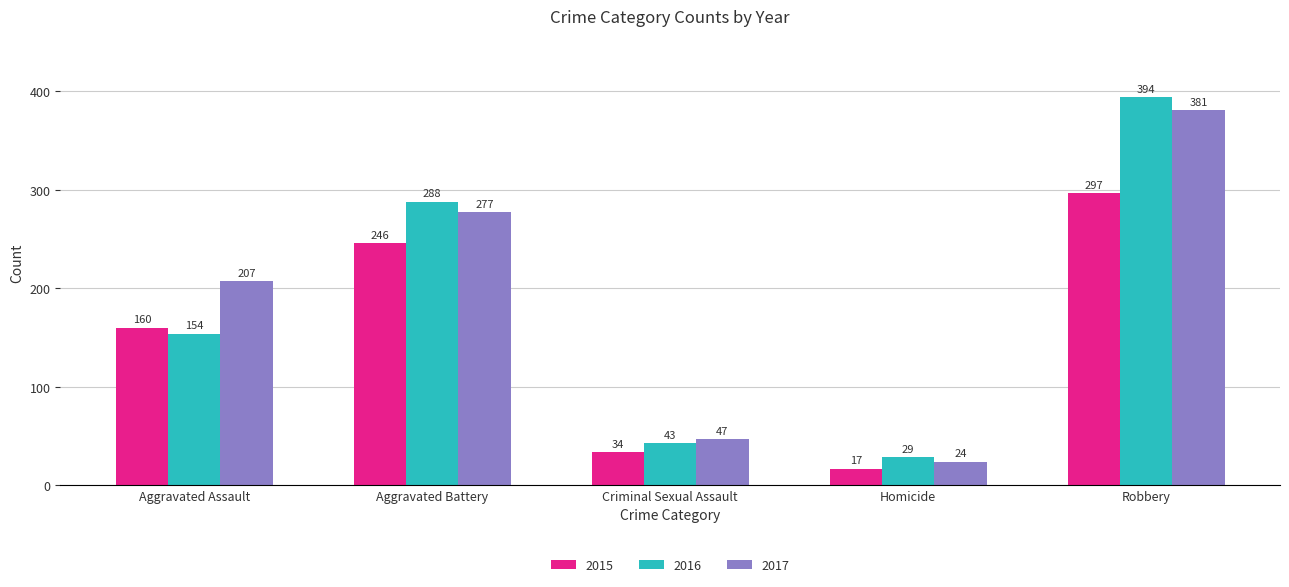

What is the label of the 1st bar from the left?

Aggravated Assault